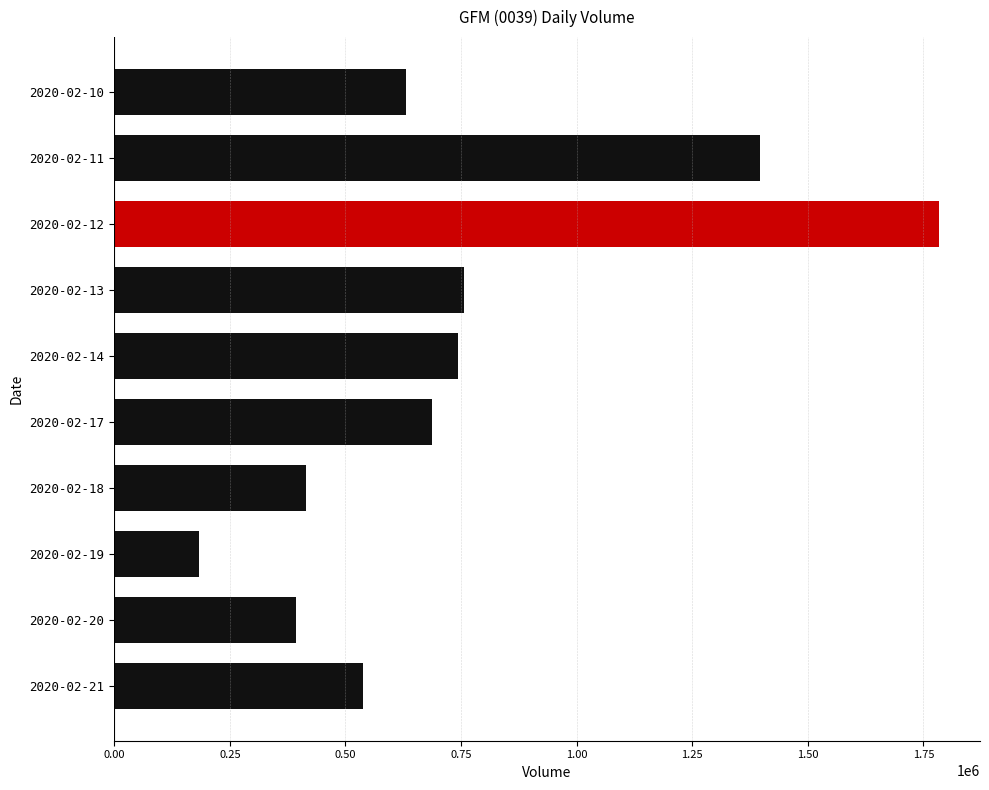

What is the value of the 2nd bar from the top?

1397300